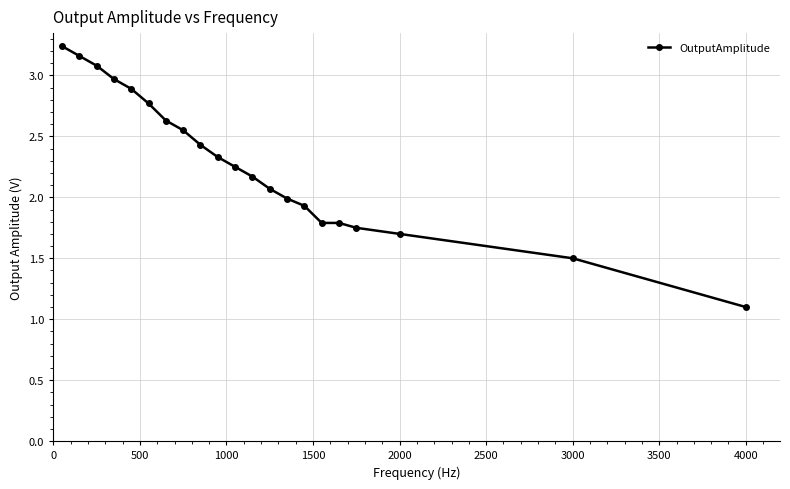

What is the value of the 10th point from the left?

2.3